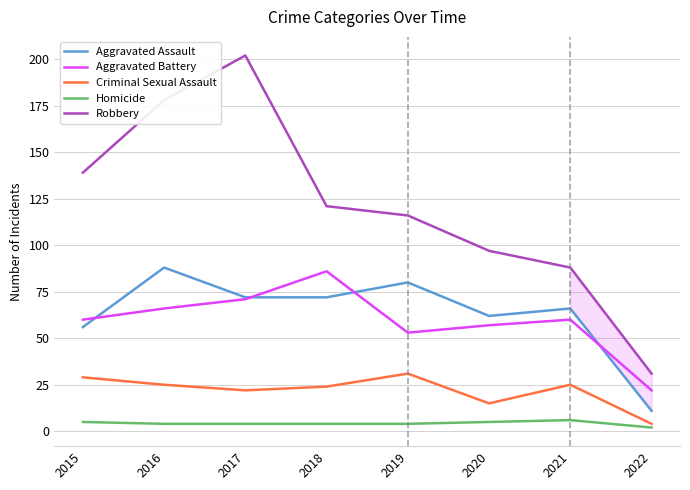

What is the greatest value displayed?

202